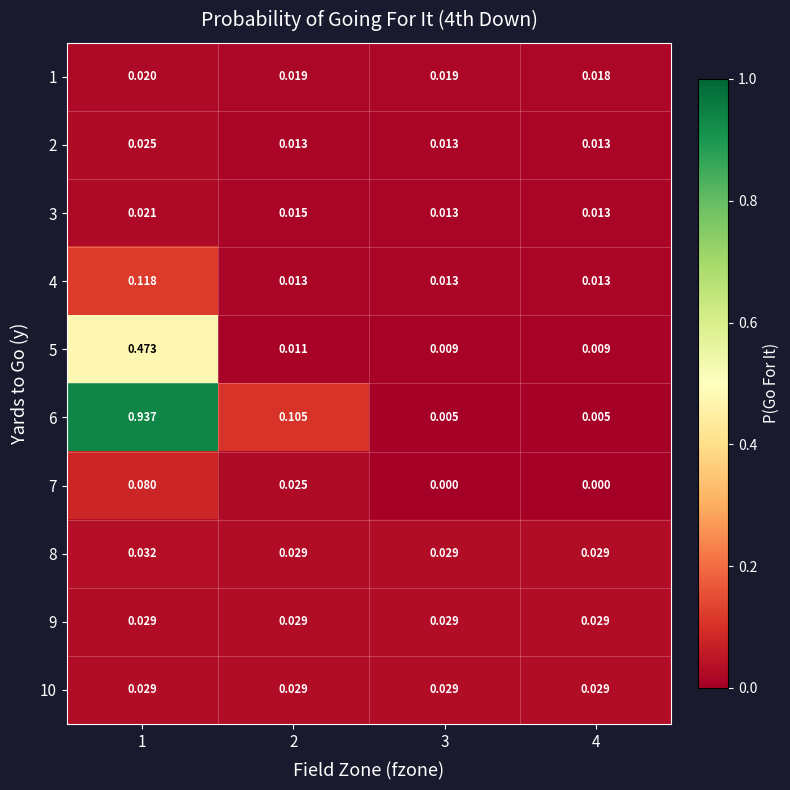

Is the value of 4 at 1 greater than the value of 1 at 1?

Yes